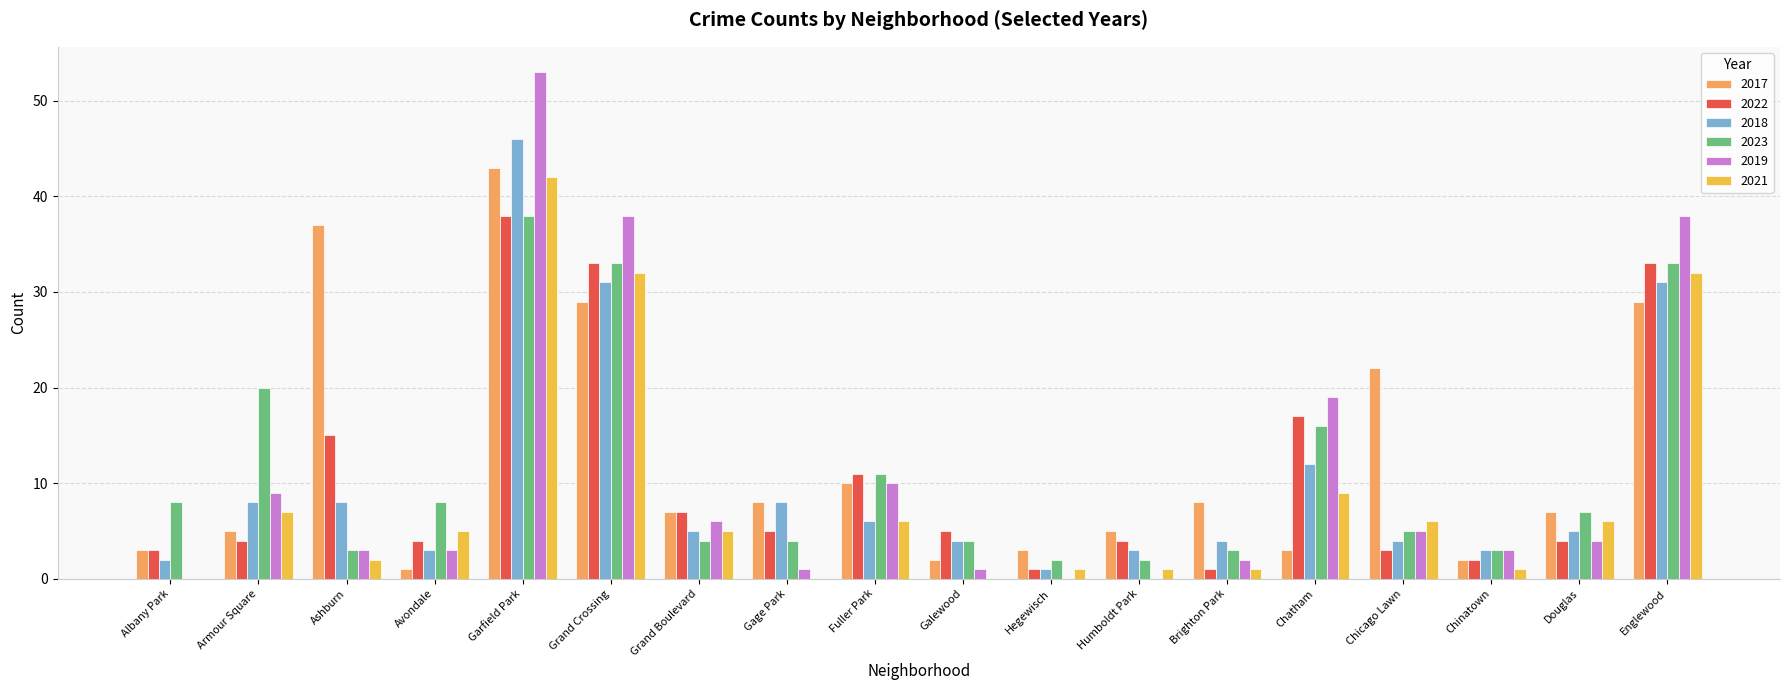

Is it true that 2017 equals 2 at Galewood?

True